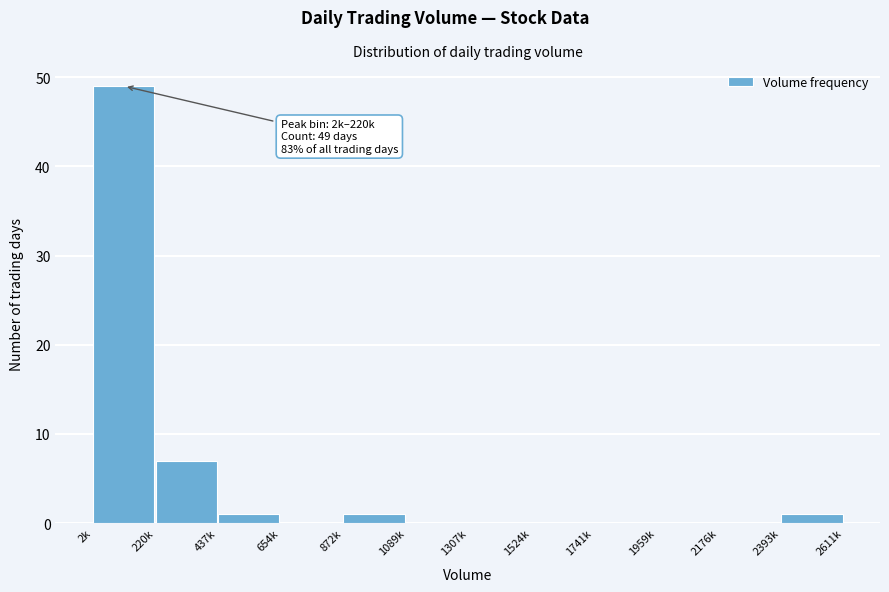

Reading left to right, what are all the values shown in this chart?

2k=49	220k=7	437k=1	654k=0	872k=1	1089k=0	1307k=0	1524k=0	1741k=0	1959k=0	2176k=0	2393k=1